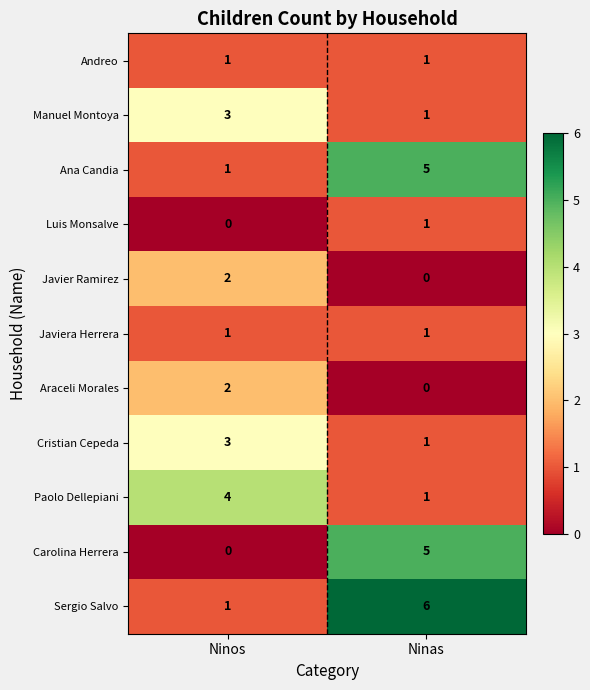

Which category has the highest value across all series?

Ninas